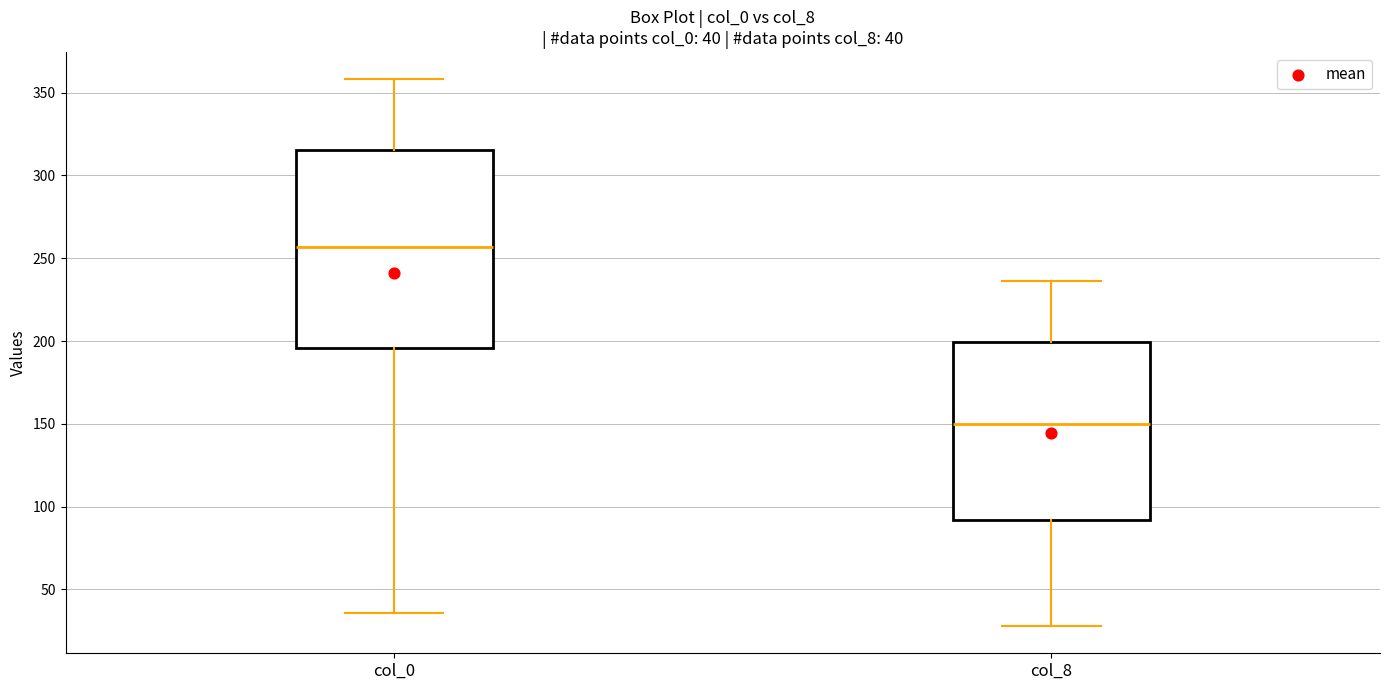

Which box is the tallest, from its lower edge to its upper edge?

col_0